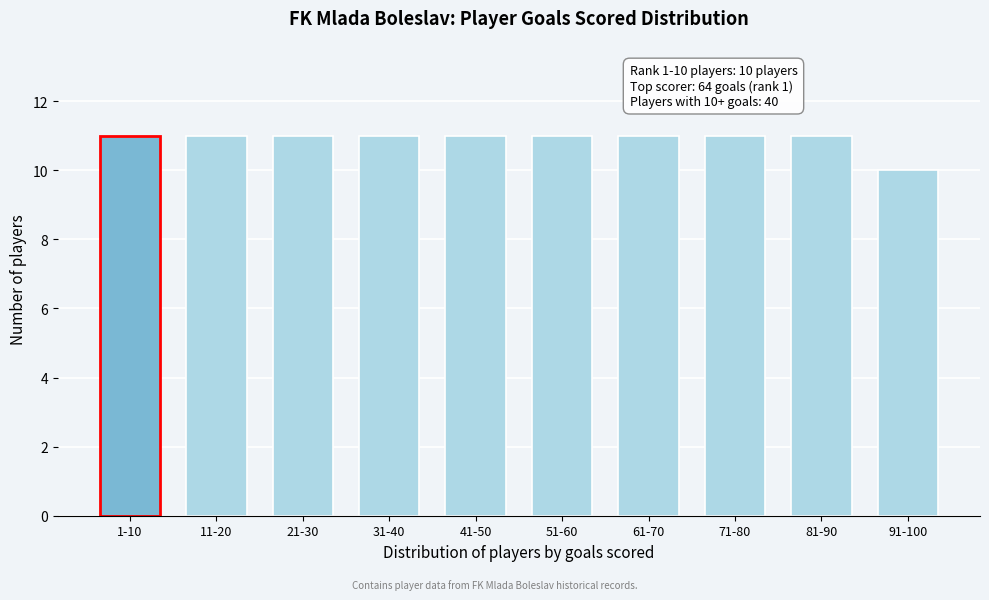

Reading left to right, what are all the values shown in this chart?

11	11	11	11	11	11	11	11	11	10